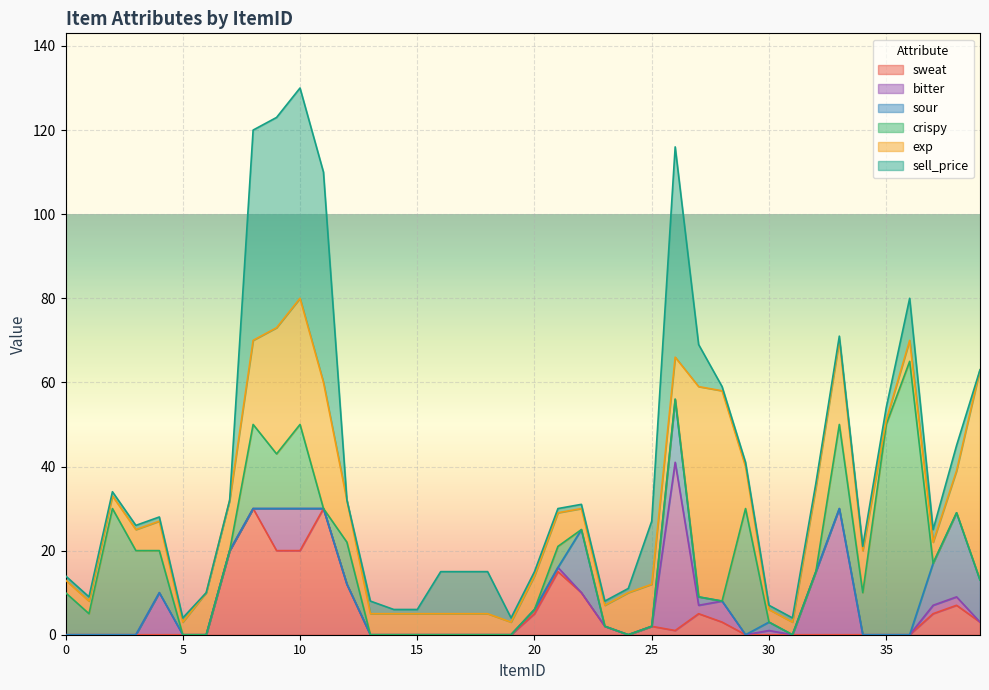

Which series has the largest range (max minus min)?

crispy